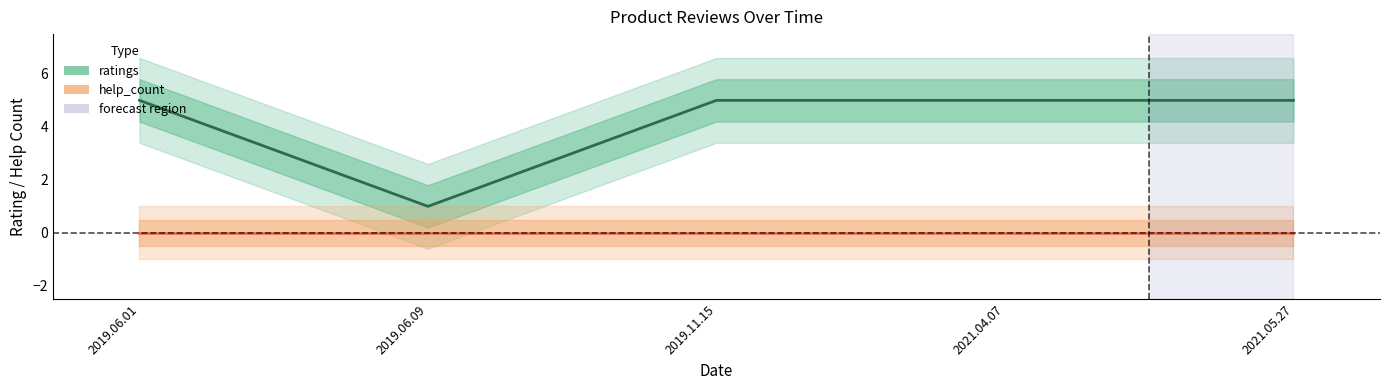

What is the change in value from 2019.06.09 to 2019.11.15?

+4